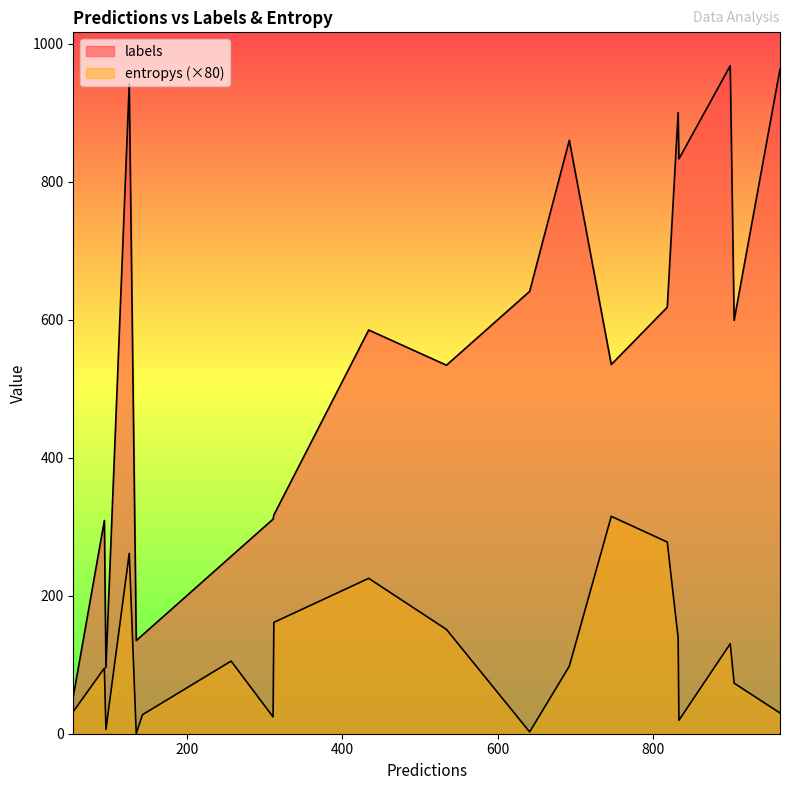

Does the chart have visible grid lines?

No